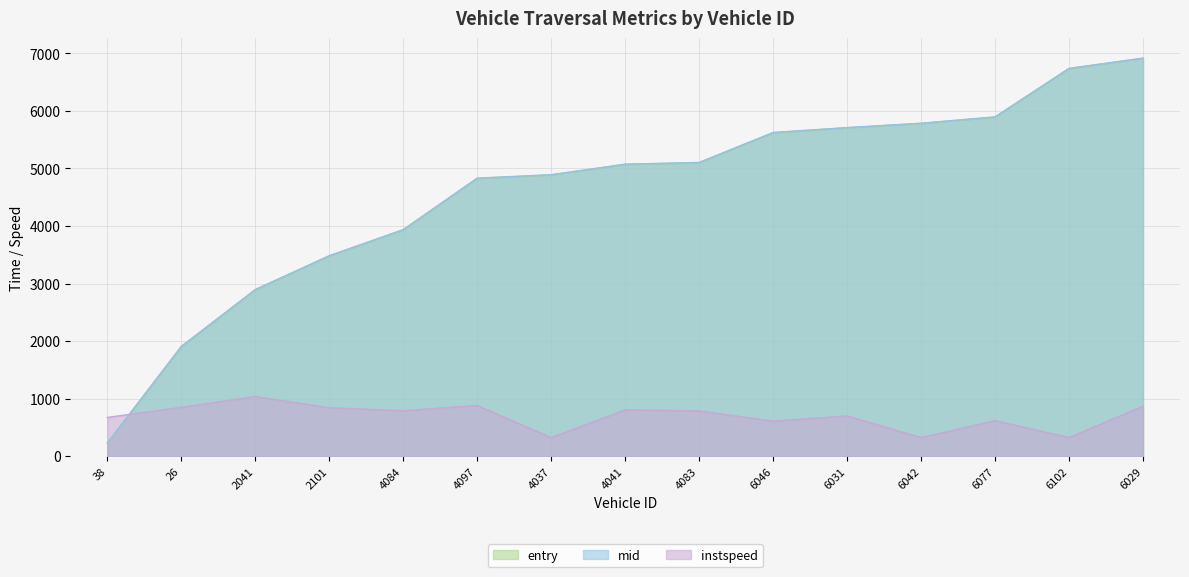

What is the difference between the instspeed values at 6046 and 6029?

259.1